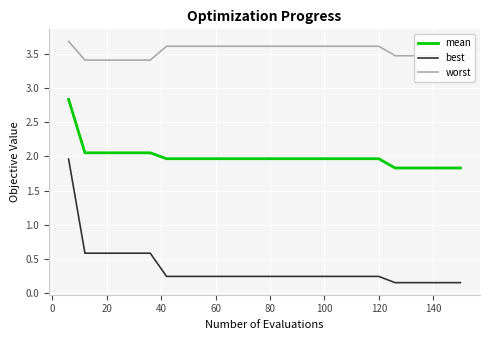

Which series has the largest total across all categories?

worst